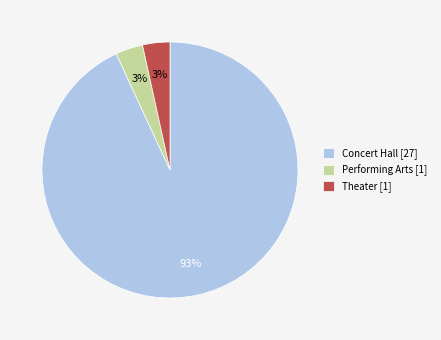

Is the sum of Theater [1] and Performing Arts [1] greater than half?

No